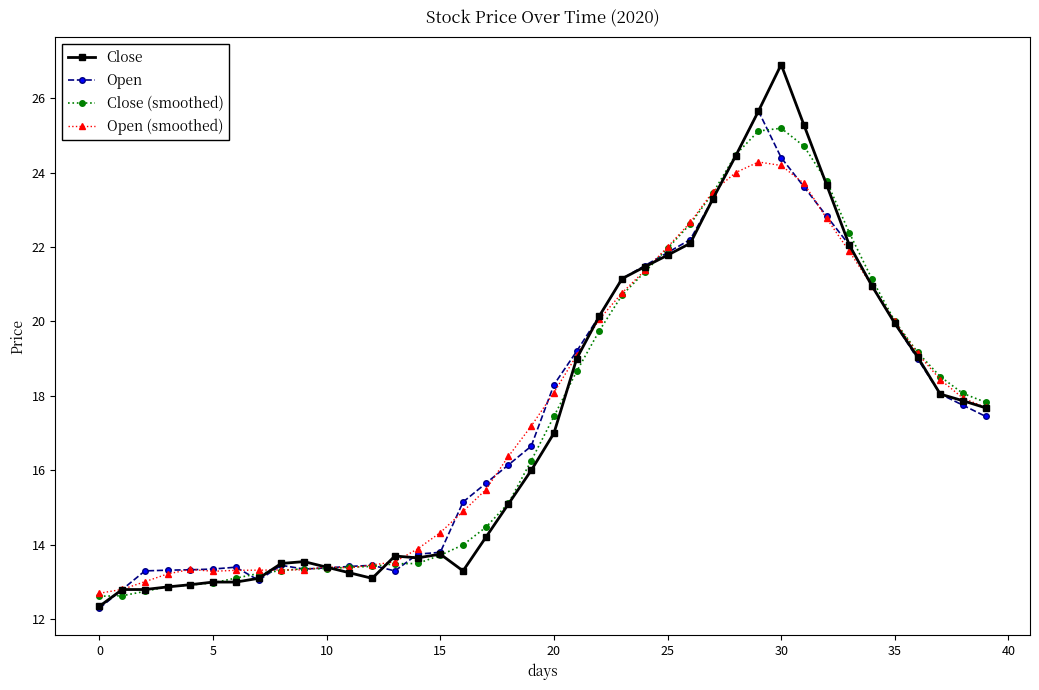

What is the value of the Open (smoothed) point at the 21st from the left?

18.1